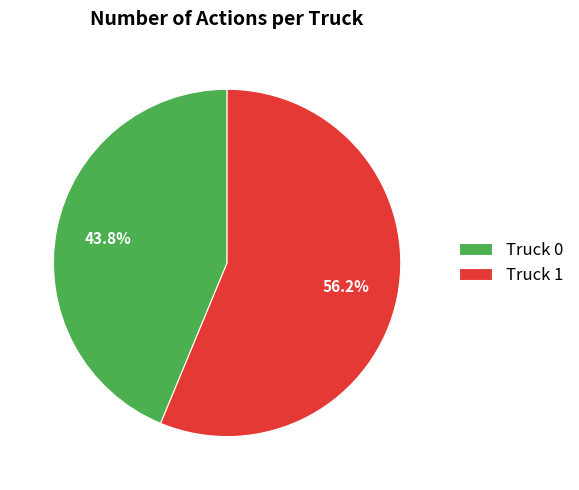

Is it true that Truck 1 is 65% of the pie?

False